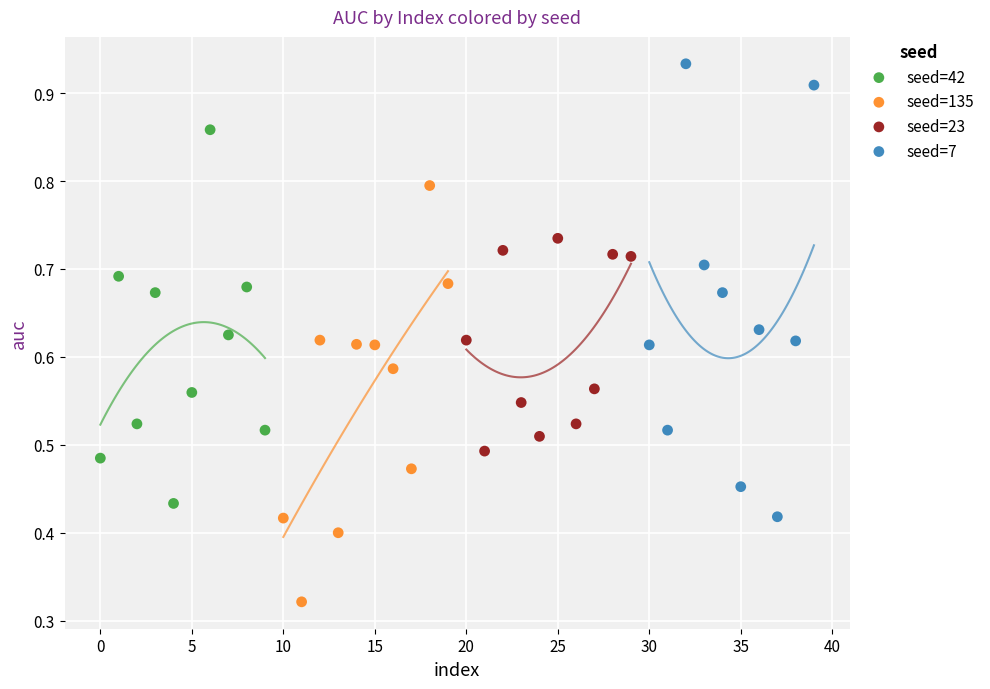

Which series has the largest Y range (max minus min)?

seed=7